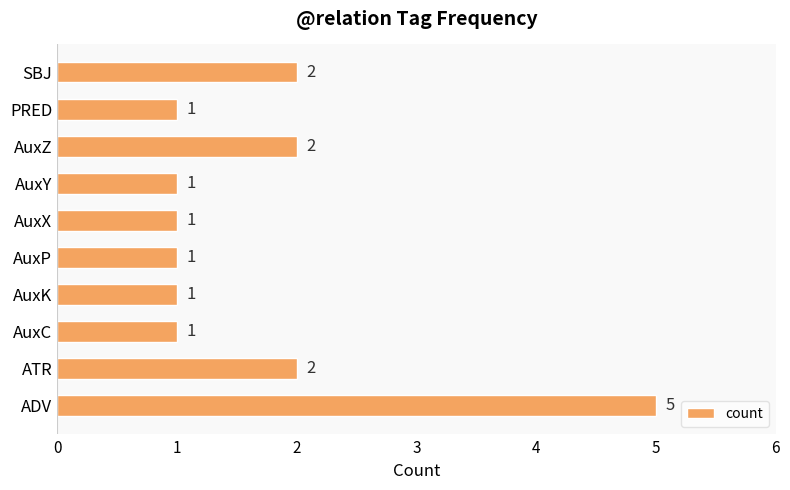

Which has a higher value, AuxC or ADV?

ADV